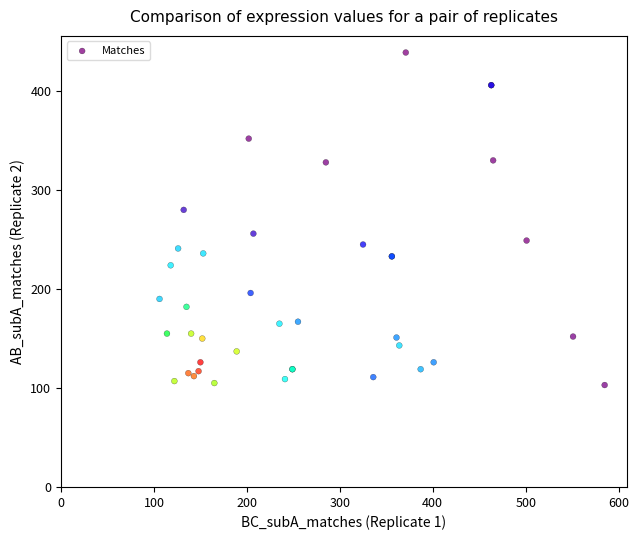

What Y value in the scatter plot is closest to 271?

280